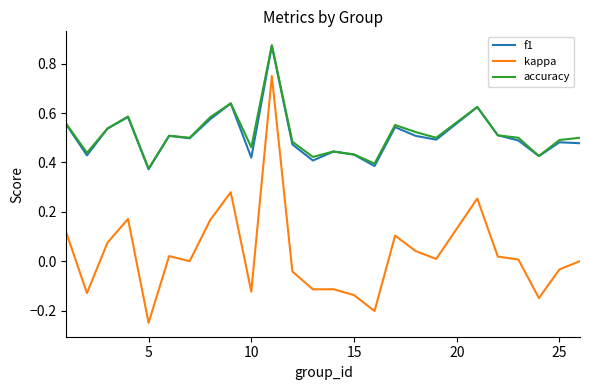

Which series has the largest range (max minus min)?

kappa